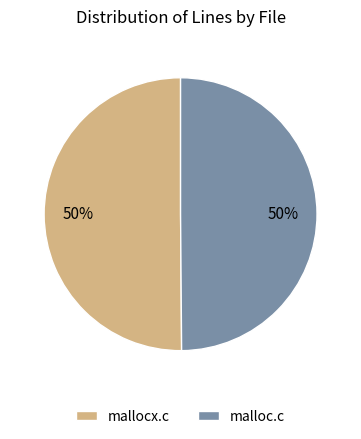

Combined, do mallocx.c and malloc.c account for over 50%?

Yes